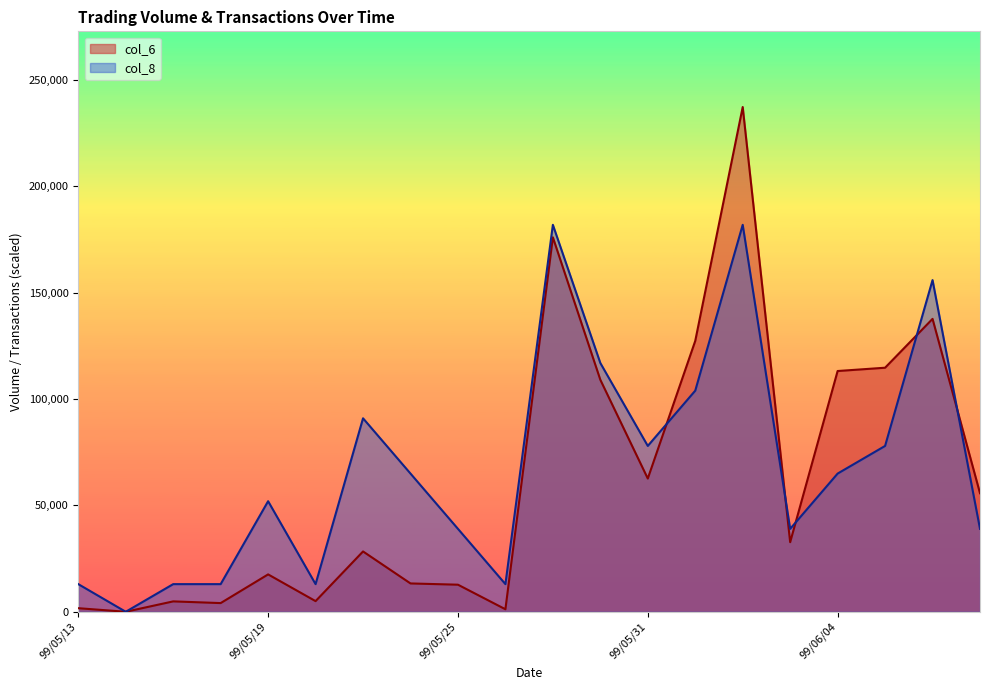

At 99/05/26, list the series in order from smallest to largest.

col_6, col_8